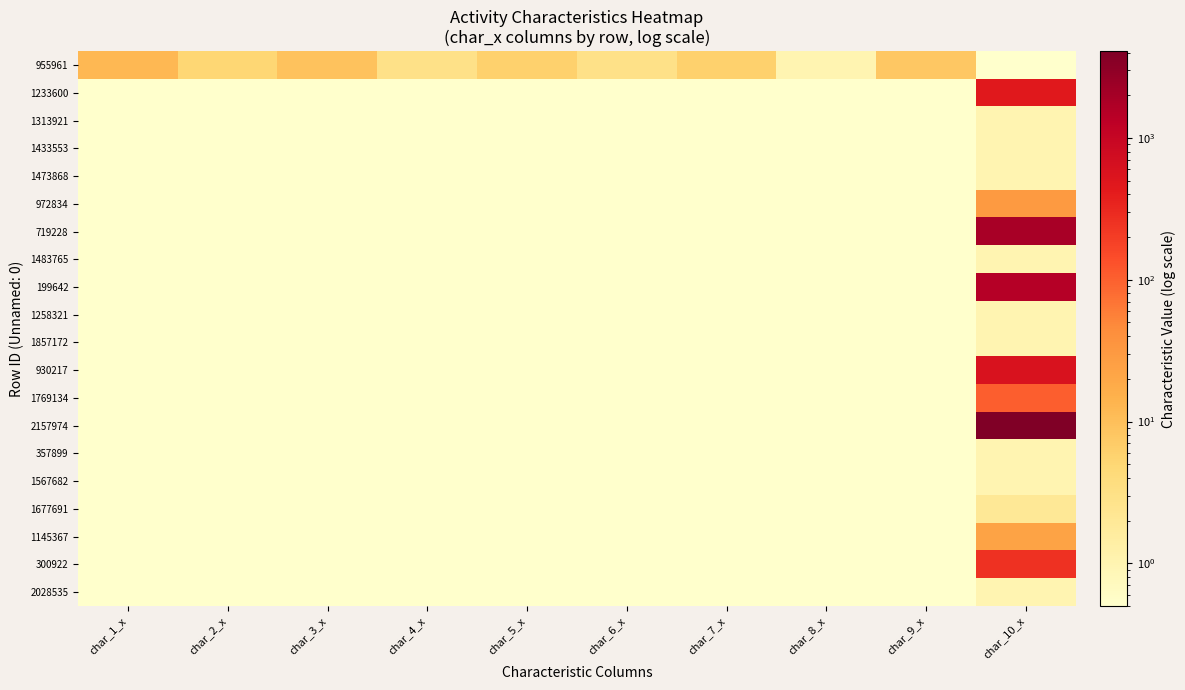

At char_4_x, list the series in order from largest to smallest.

955961, 1233600, 1313921, 1433553, 1473868, 972834, 719228, 1483765, 199642, 1258321, 1857172, 930217, 1769134, 2157974, 357899, 1567682, 1677691, 1145367, 300922, 2028535